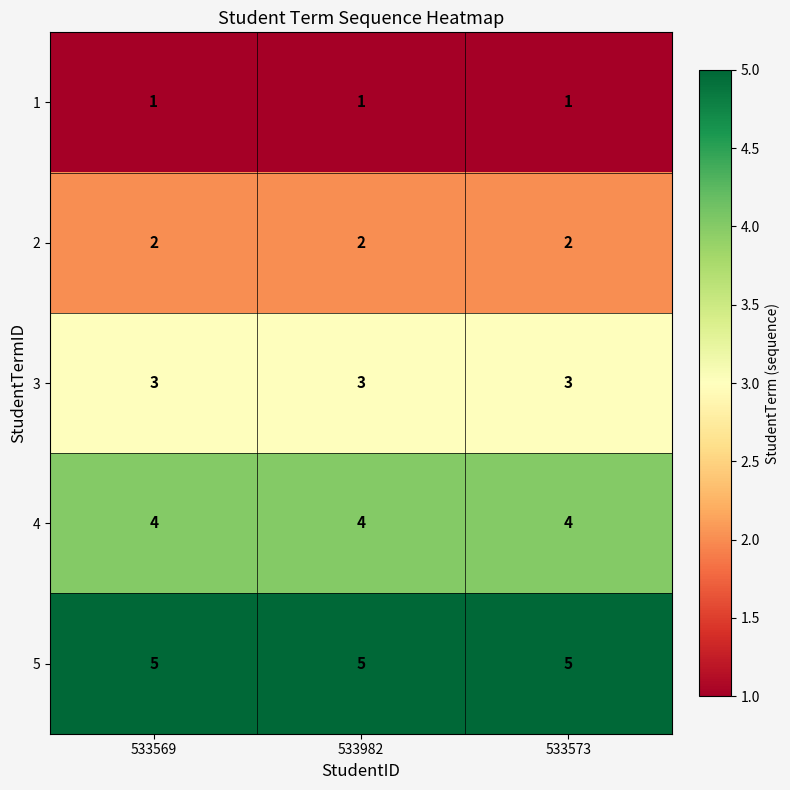

What is the maximum value shown in the chart?

5